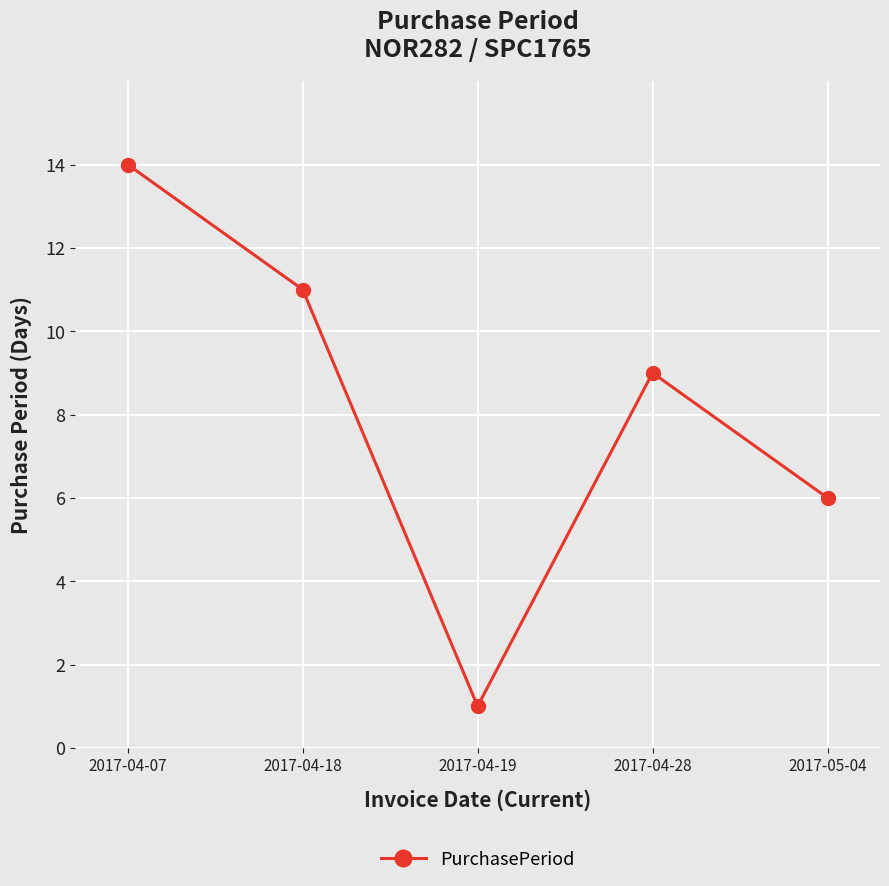

The chart shows a value of 9 at 2017-04-28. True or false?

True